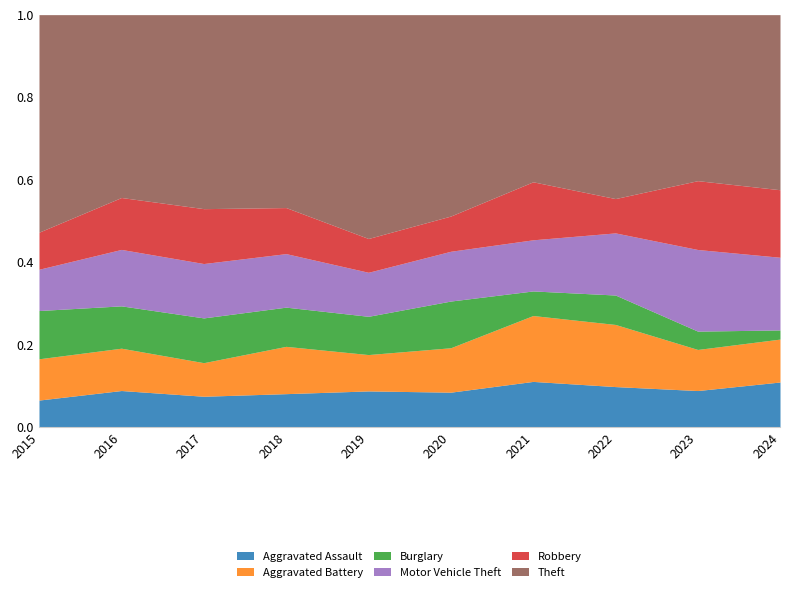

Which series has the largest total across all categories?

Theft